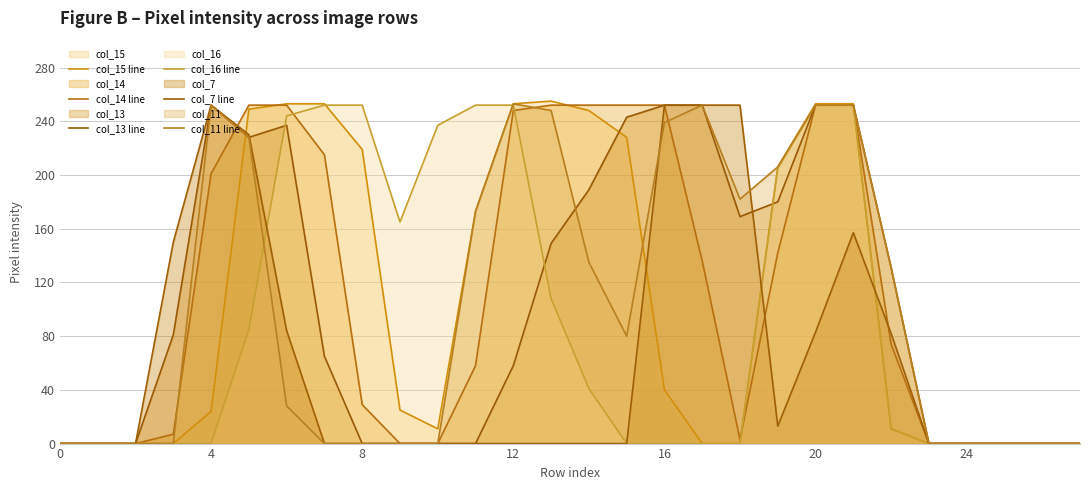

The value of col_13 line at 21 is 151. True or false?

False